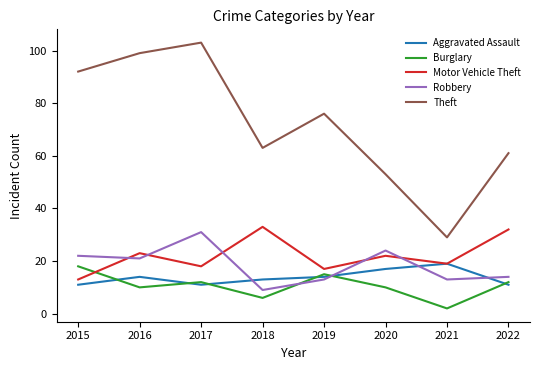

What is the difference between the maximum and minimum values in the Theft series?

74